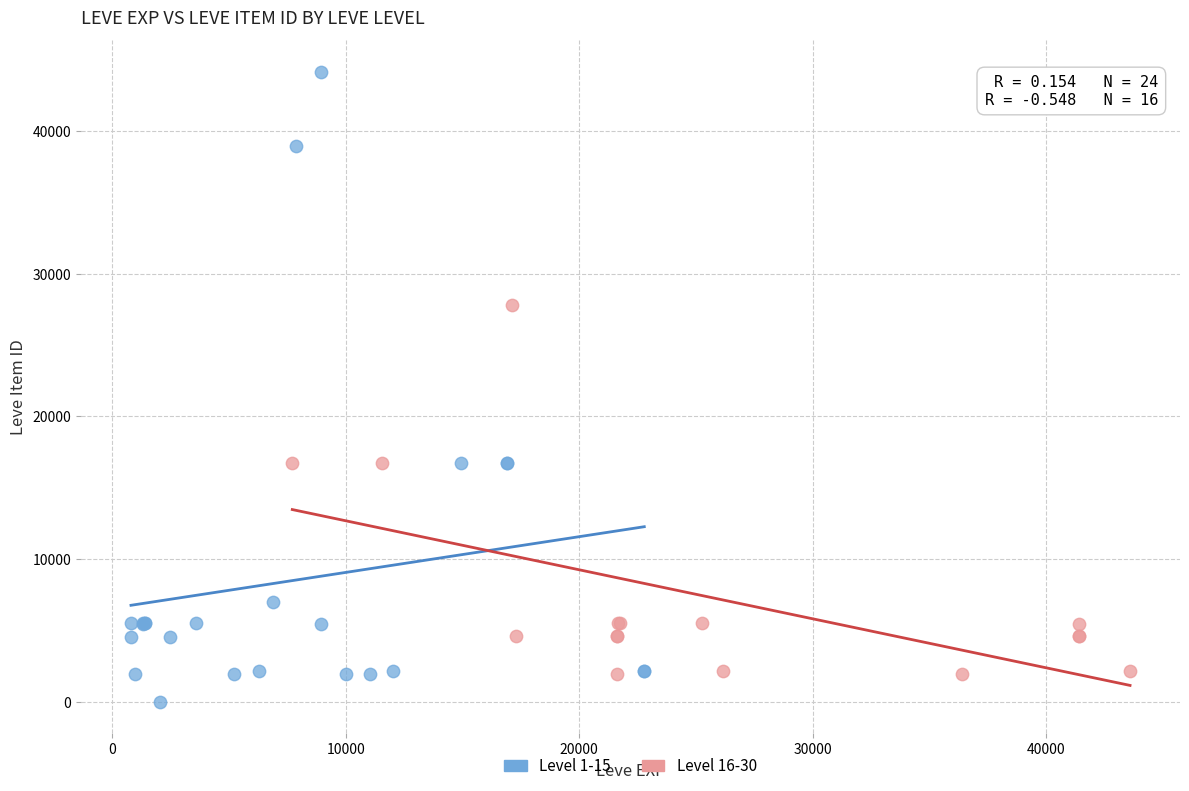

Which series contains the highest Y value?

Level 1-15